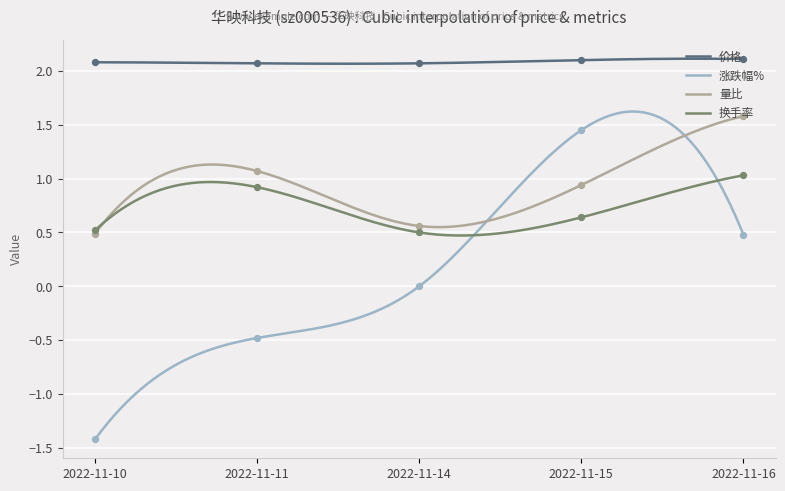

Which series contains the highest Y value?

价格